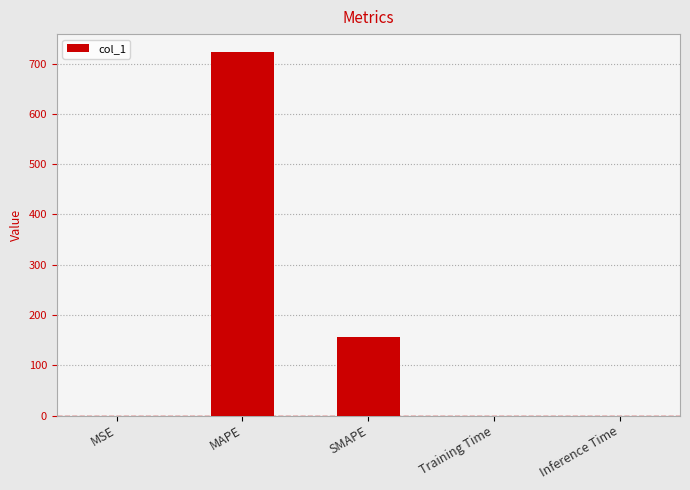

Which has a higher value, Training Time or MAPE?

MAPE